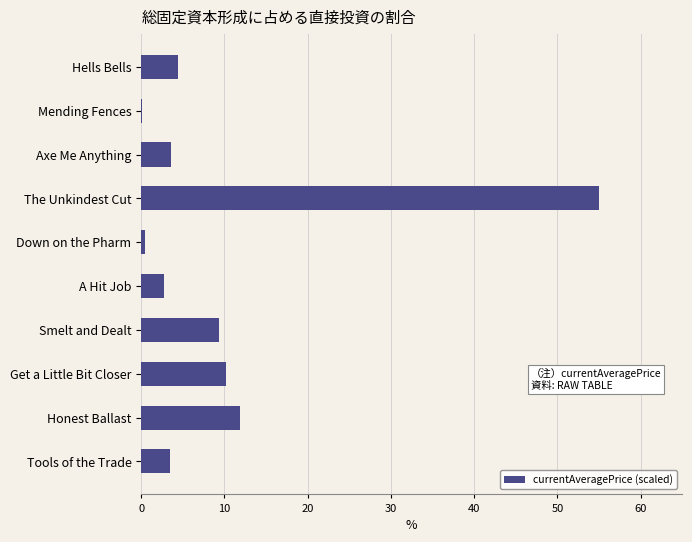

Reading top to bottom, extract all data points from this chart.

Hells Bells=4.4	Mending Fences=0.1	Axe Me Anything=3.5	The Unkindest Cut=55.0	Down on the Pharm=0.5	A Hit Job=2.7	Smelt and Dealt=9.3	Get a Little Bit Closer=10.1	Honest Ballast=11.8	Tools of the Trade=3.5